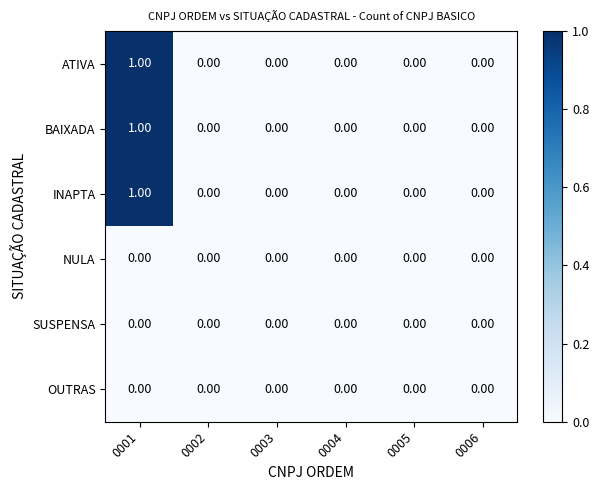

Reading left to right, list all the values displayed in this chart.

ATIVA: 0001=1	0002=0	0003=0	0004=0	0005=0	0006=0
BAIXADA: 0001=1	0002=0	0003=0	0004=0	0005=0	0006=0
INAPTA: 0001=1	0002=0	0003=0	0004=0	0005=0	0006=0
NULA: 0001=0	0002=0	0003=0	0004=0	0005=0	0006=0
SUSPENSA: 0001=0	0002=0	0003=0	0004=0	0005=0	0006=0
OUTRAS: 0001=0	0002=0	0003=0	0004=0	0005=0	0006=0